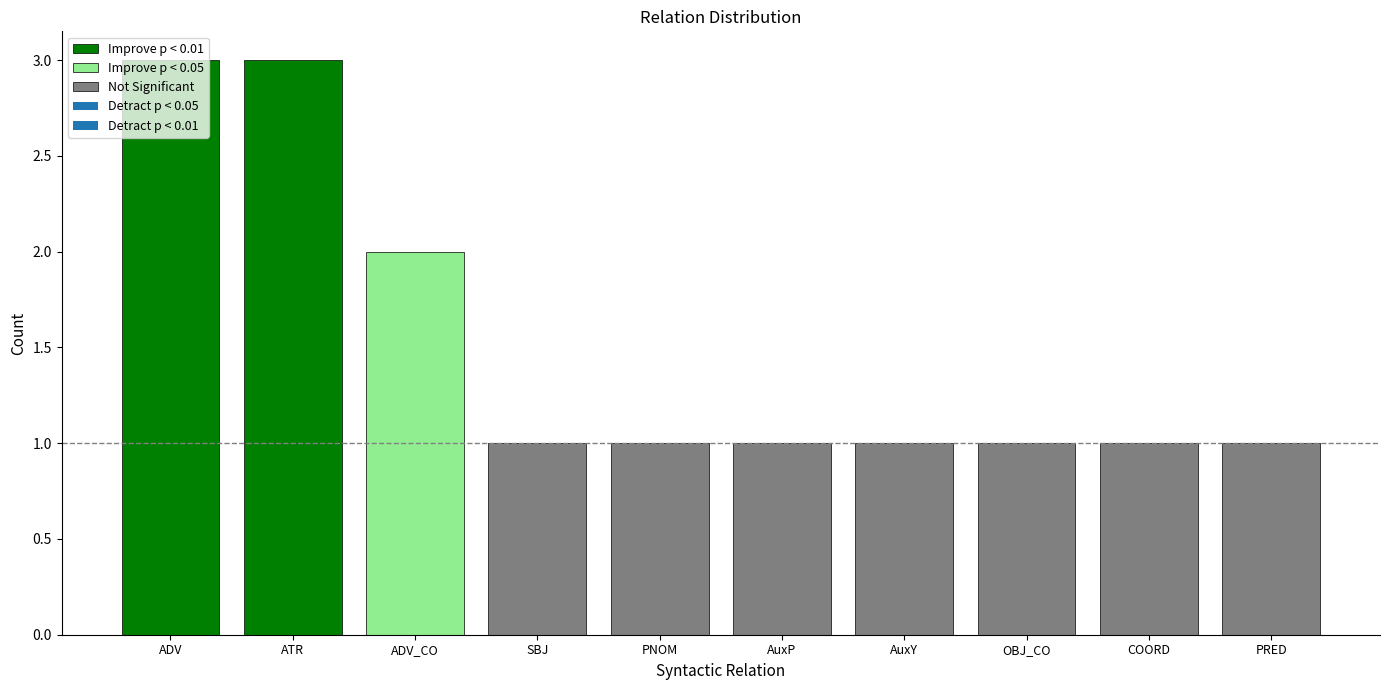

What is the difference between the second highest and second lowest values?

2